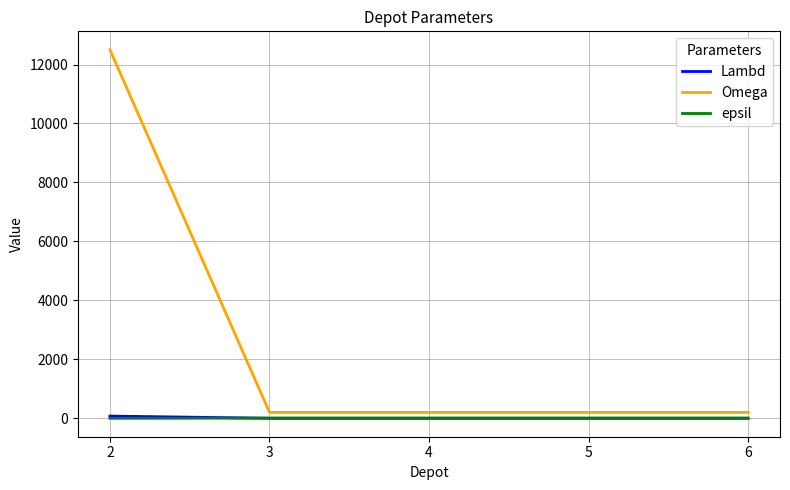

What is the lowest value of the Lambd series?

1